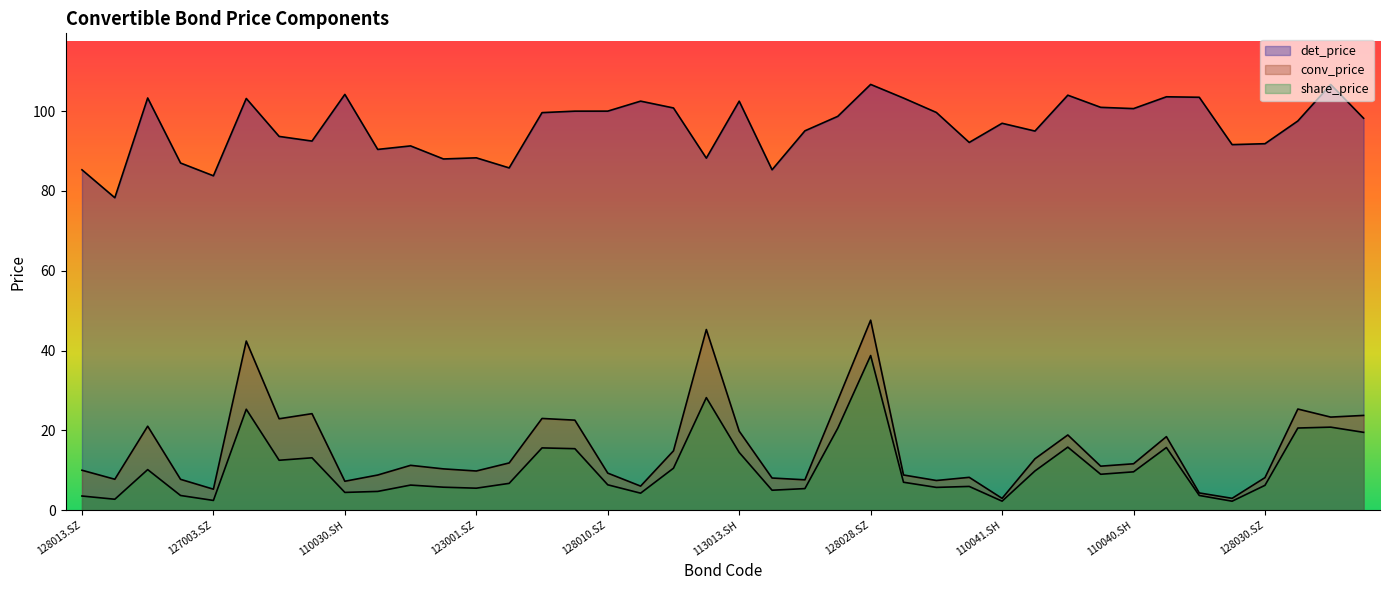

Which series has the largest range (max minus min)?

conv_price